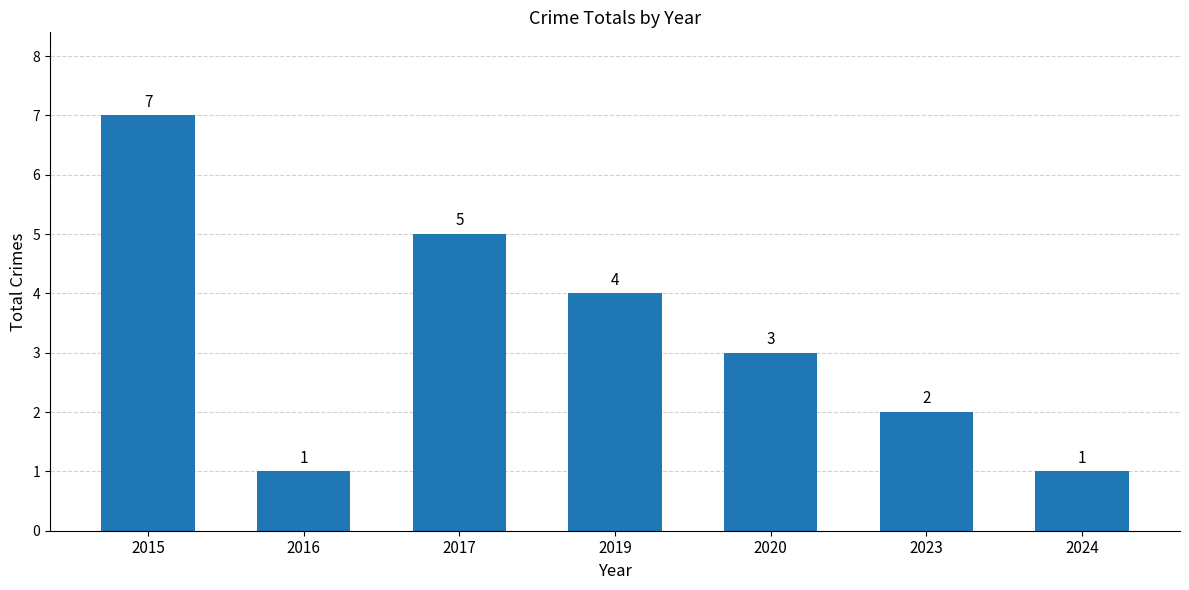

The value at 2019 is 4. True or false?

True